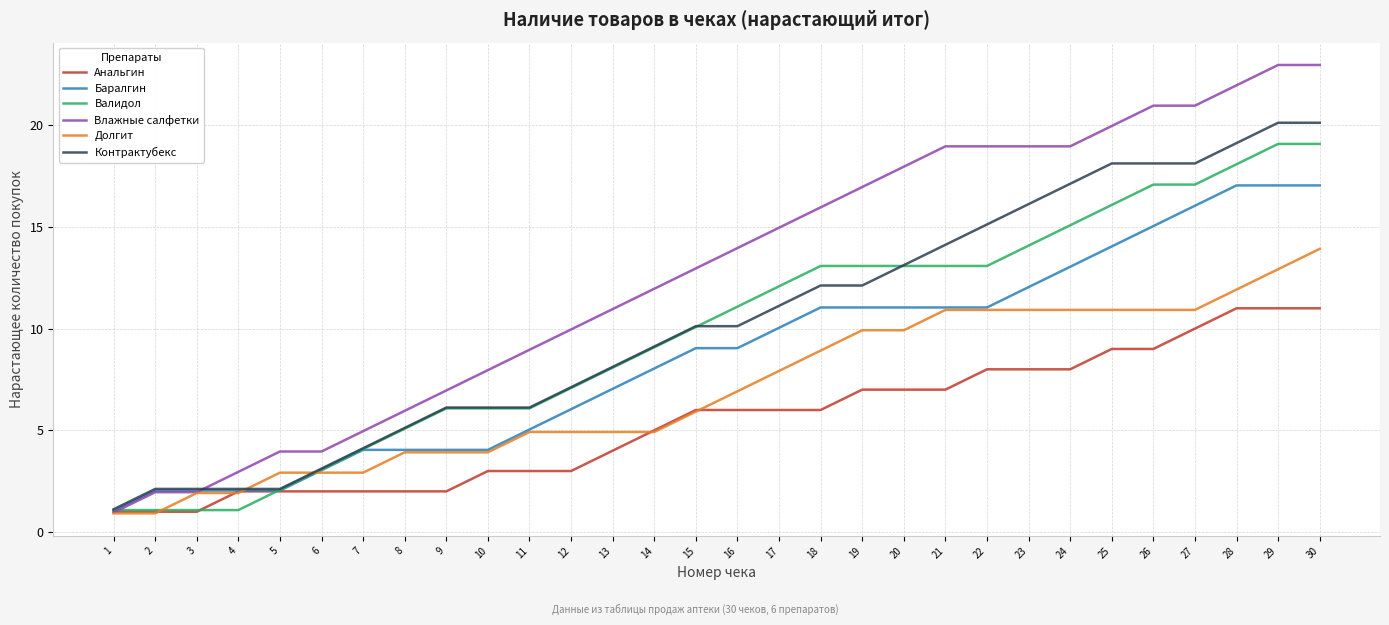

List the series in order of their peak value, highest first.

Влажные салфетки, Контрактубекс, Валидол, Баралгин, Долгит, Анальгин